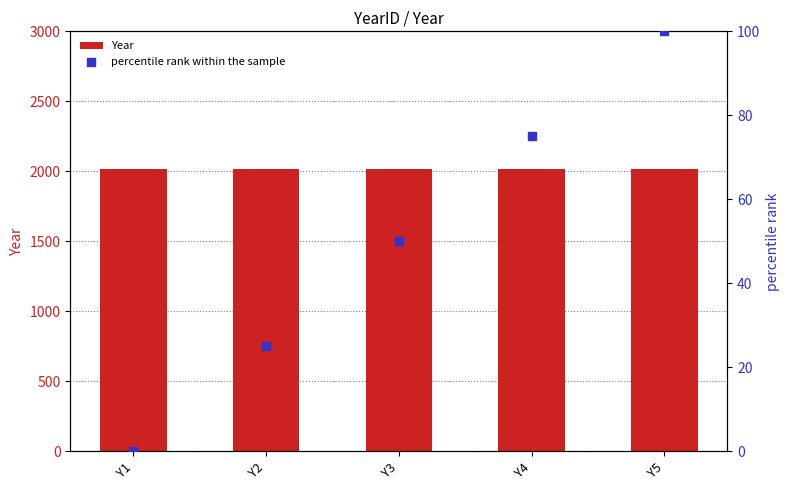

At how many categories does at least one series exceed 662?

5